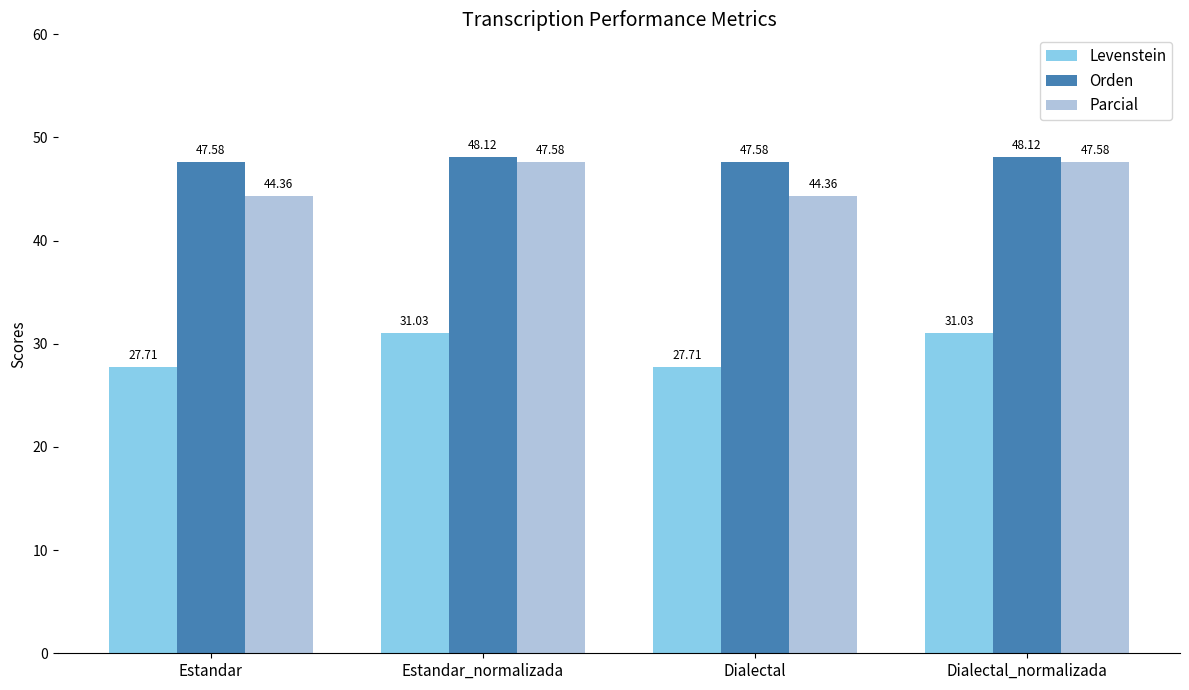

At Dialectal_normalizada, list the series in order from largest to smallest.

Orden, Parcial, Levenstein